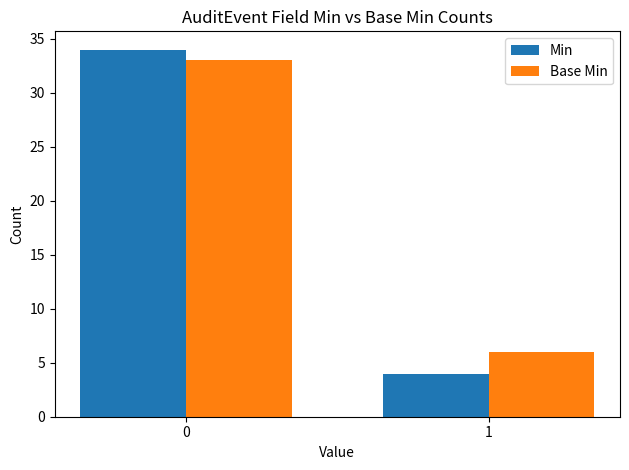

Which series has the largest range (max minus min)?

Min